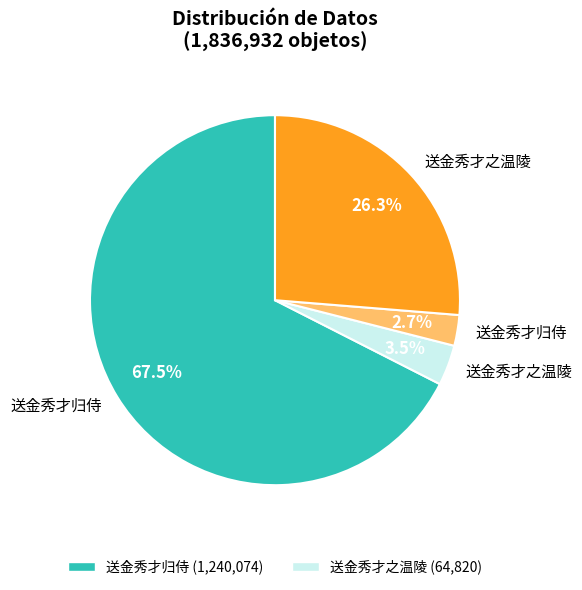

Is there a majority slice in this chart?

Yes